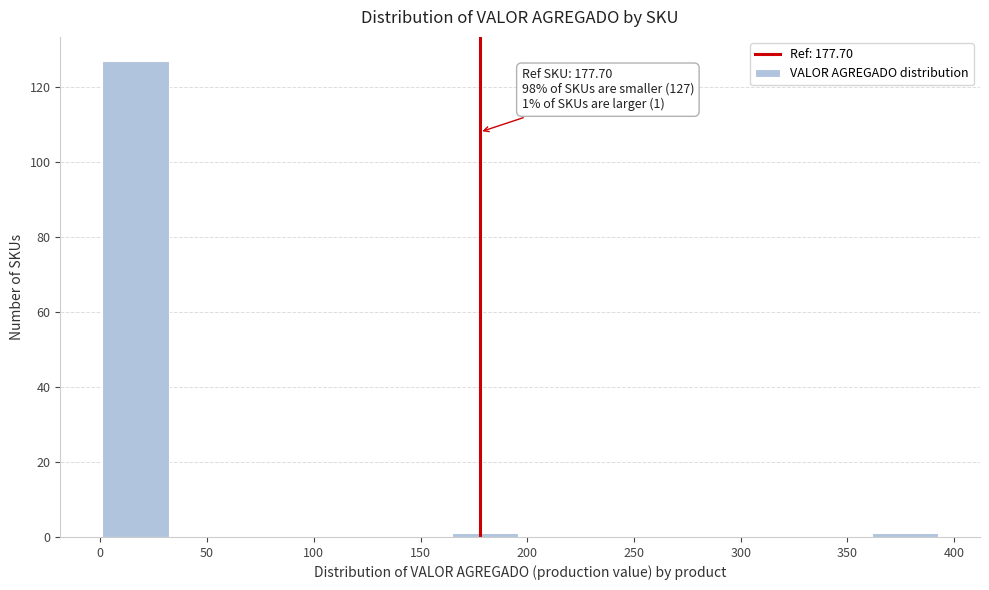

Over which range of the x-axis is the bar tallest?

0 to 35